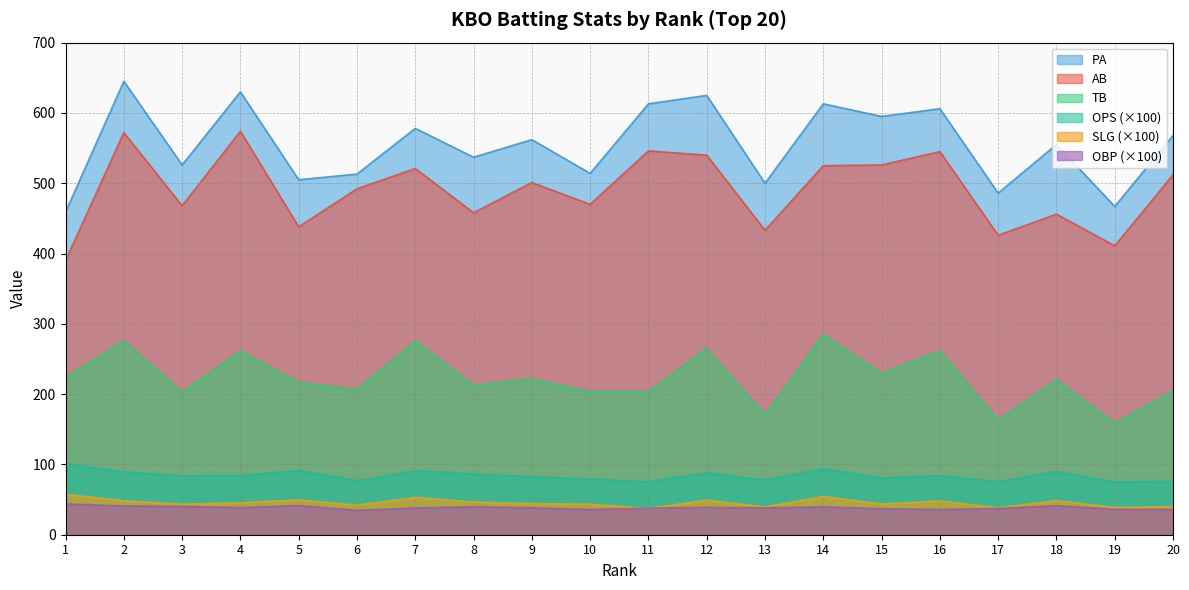

At how many categories does at least one series exceed 574?

8